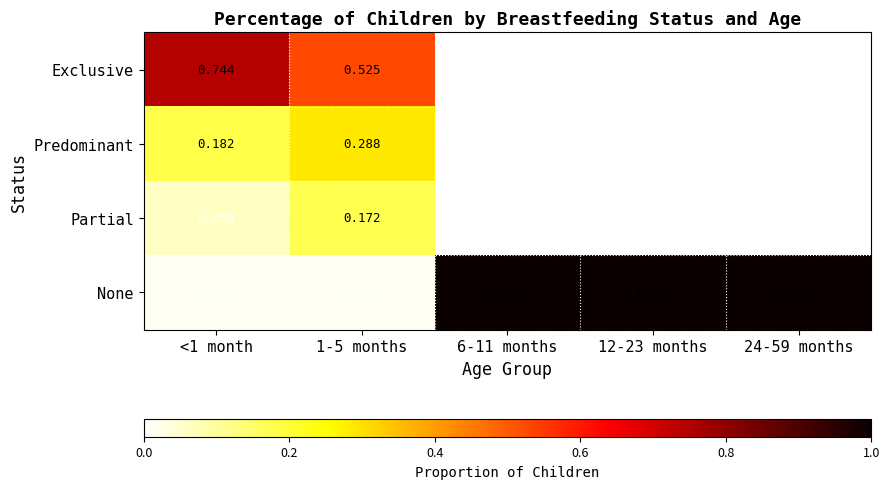

Which series has the largest range (max minus min)?

None